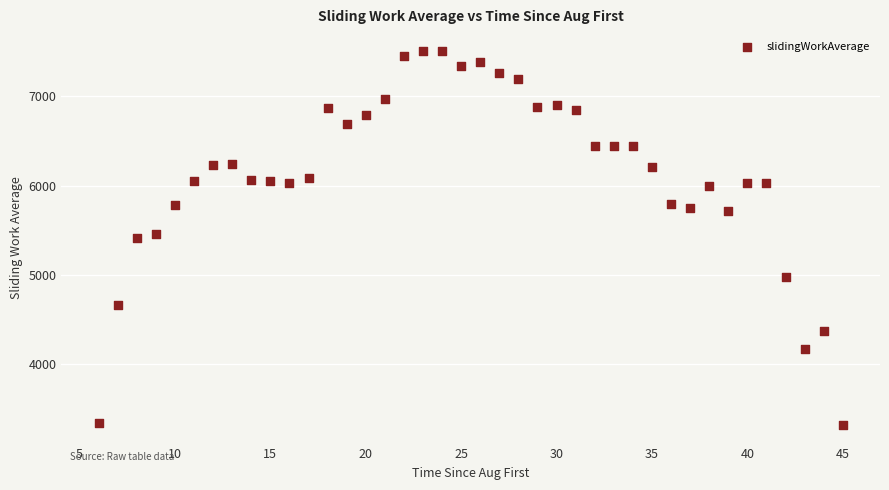

What is the range of X values (max minus min)?

39.0